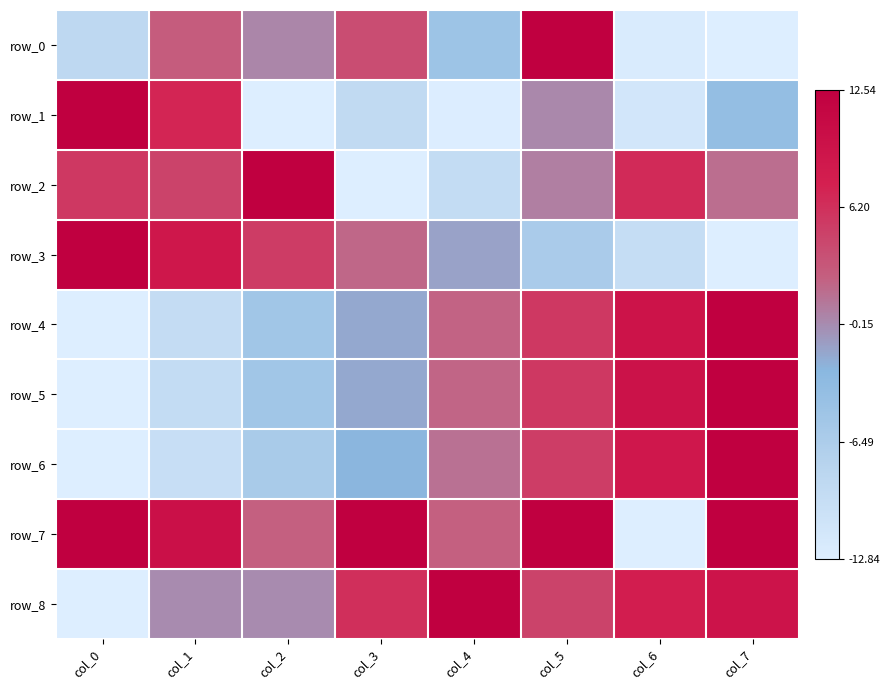

At which category is the sum across all series the highest?

col_5